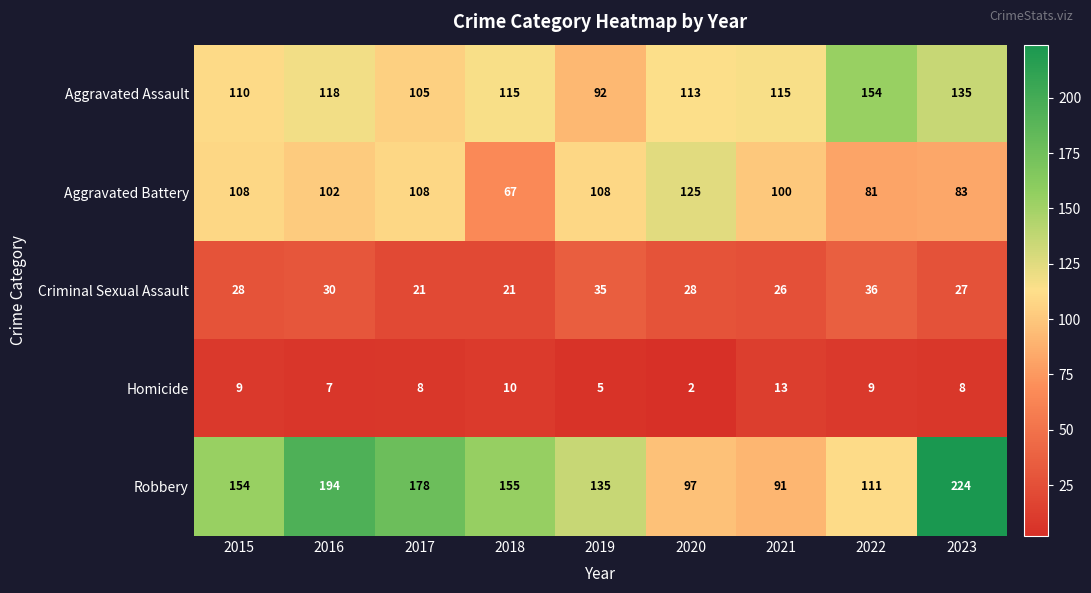

At how many categories does at least one series exceed 191?

2